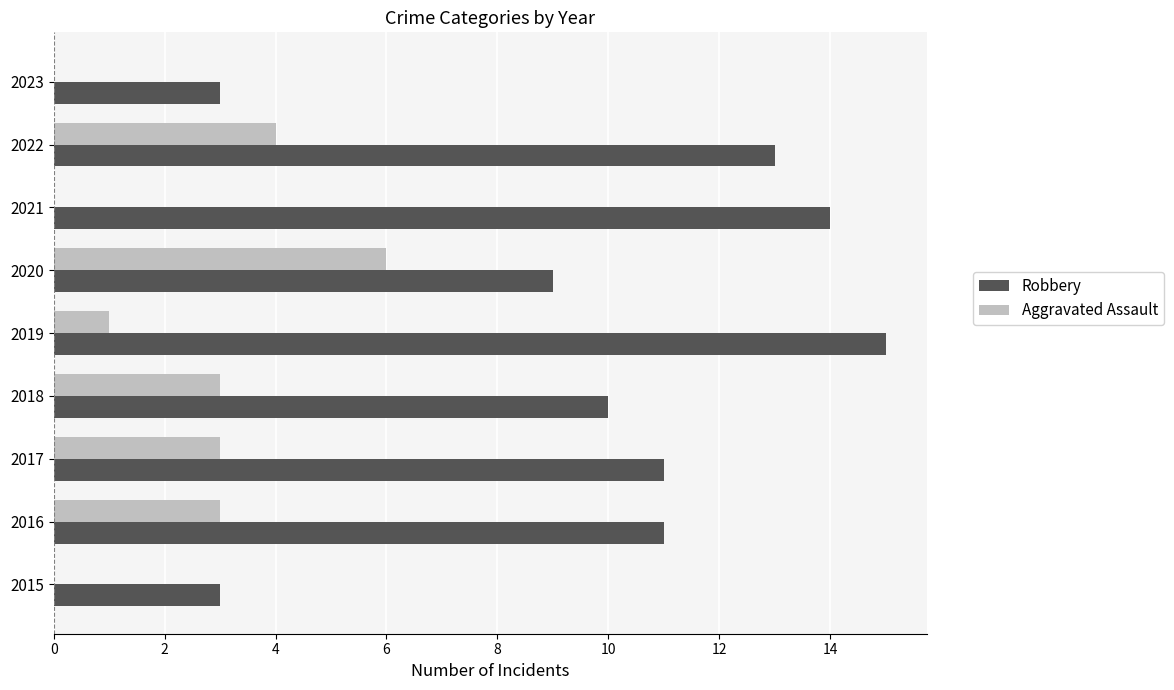

At which category does the chart reach its peak across all series?

2019